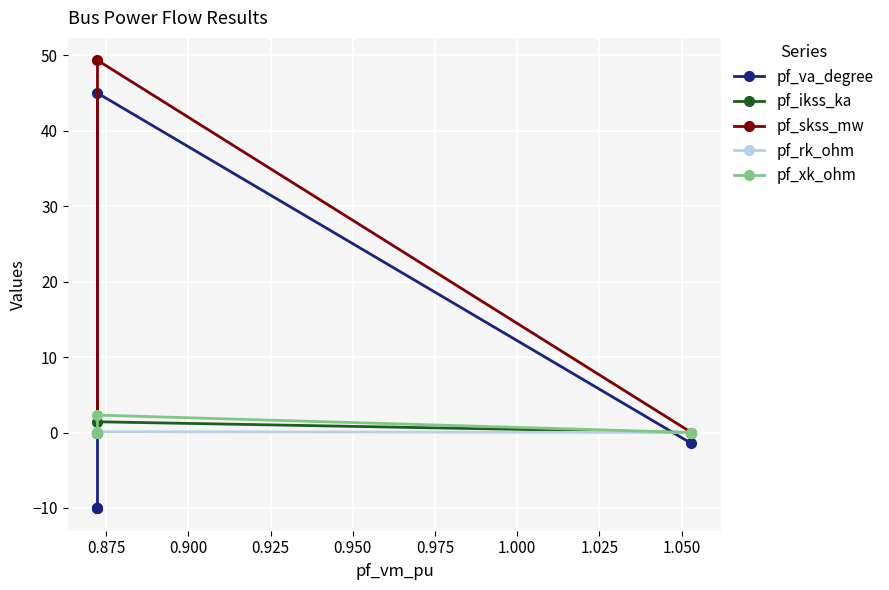

What is the difference between the maximum and second lowest values in the pf_va_degree series?

55.1